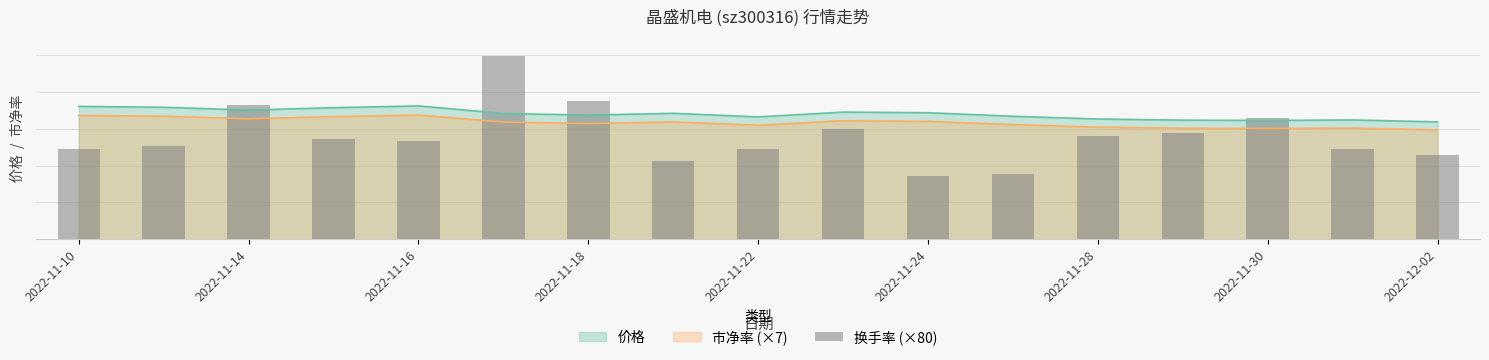

Are the bars horizontal?

No